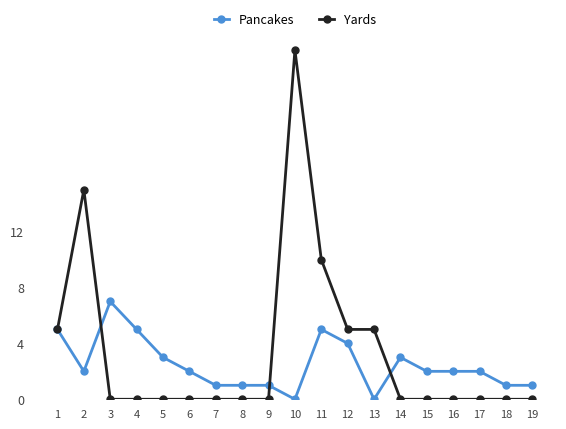

What are all the series names shown in the legend?

Pancakes, Yards